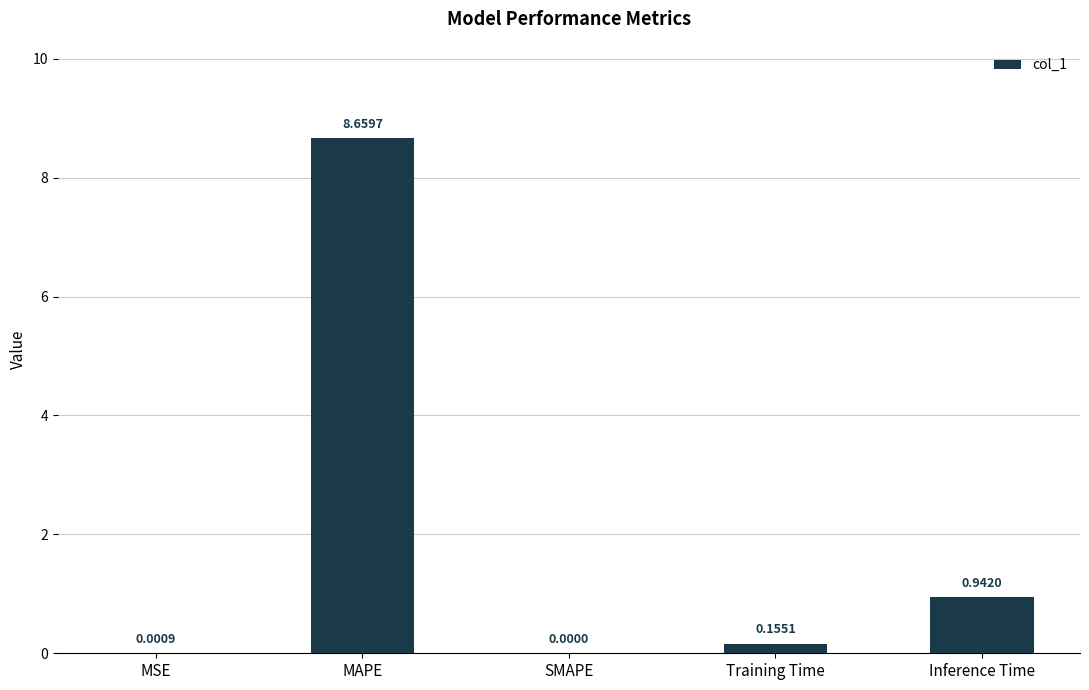

Is it true that the value at MAPE is 14.3?

False